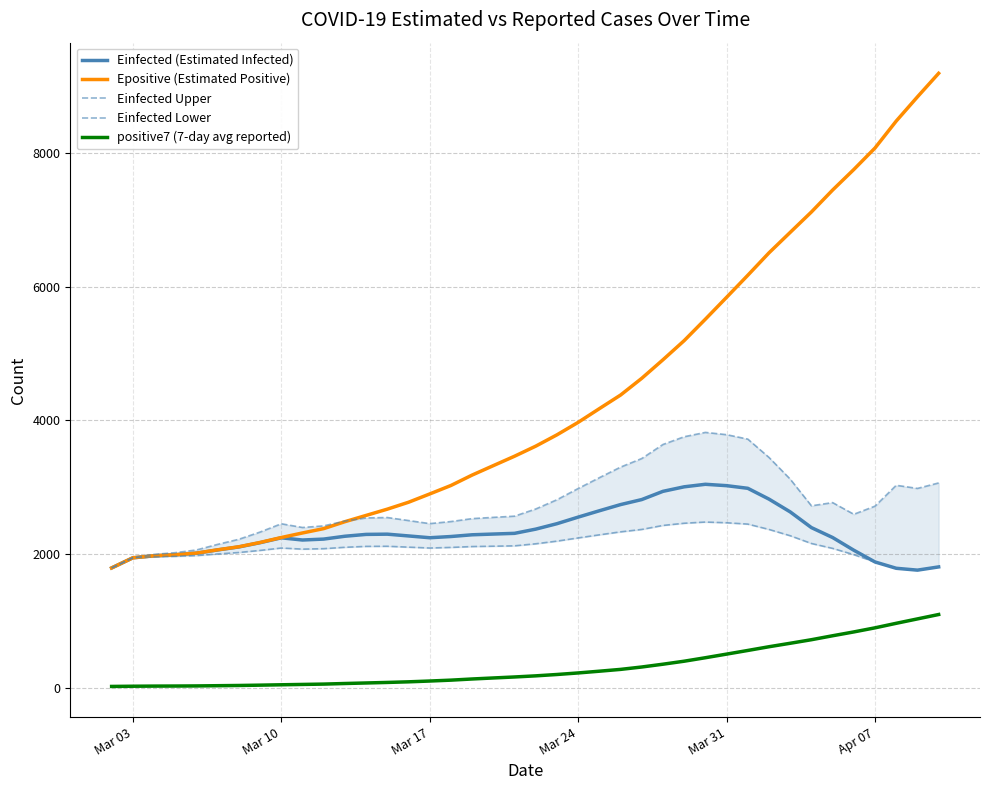

What is the highest value of the Einfected (Estimated Infected) series?

3046.6